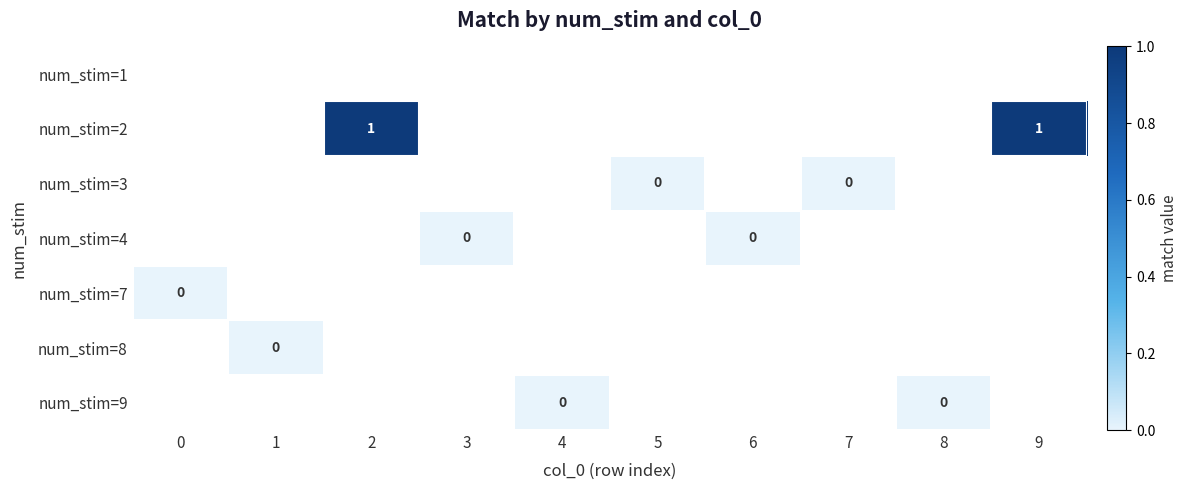

At which category does the chart reach its minimum across all series?

5